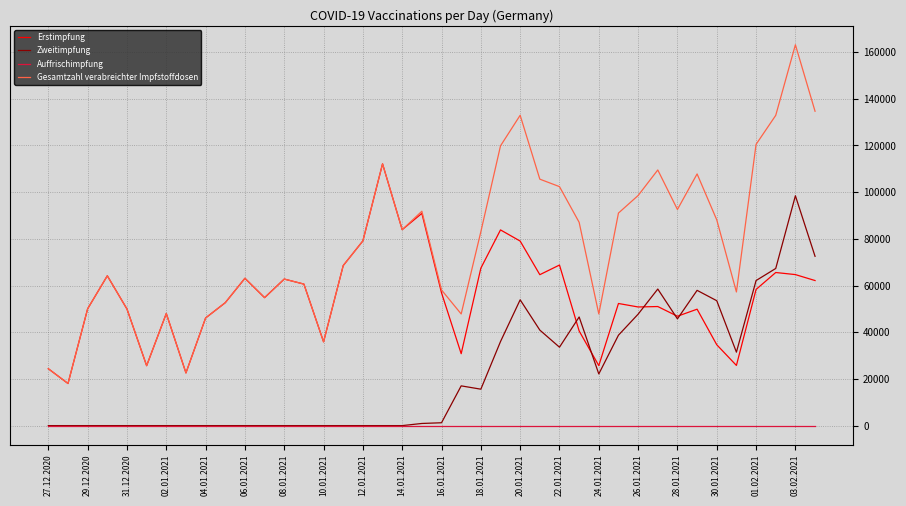

What are all the series names shown in the legend?

Erstimpfung, Zweitimpfung, Auffrischimpfung, Gesamtzahl verabreichter Impfstoffdosen